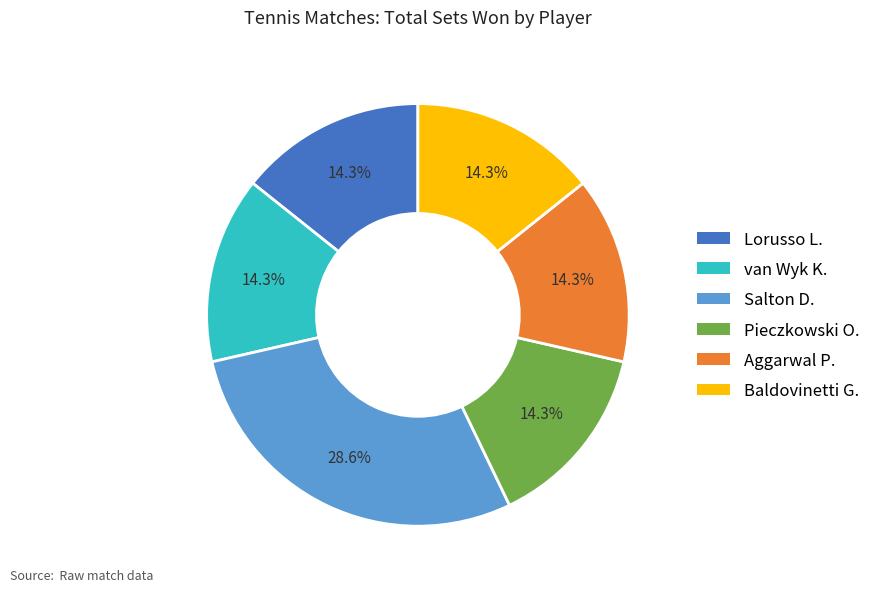

Which has a higher value, Salton D. or Aggarwal P.?

Salton D.